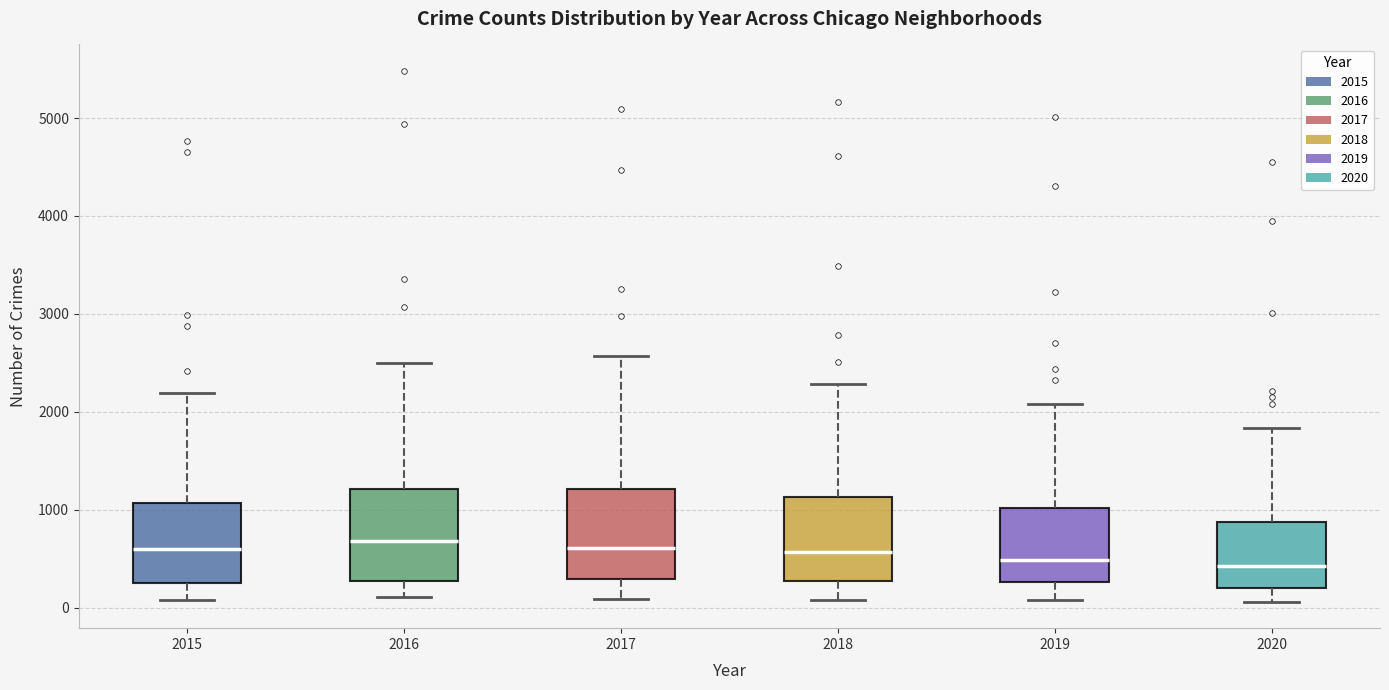

Reading left to right, read every box against the y-axis: the position of its median line, the range the box covers, and the ends of its whiskers. The values are not printed on the chart, so give them approximately, as read against the axis.

2015: median 600, box 300 to 1100, whiskers 100 to 2200
2016: median 700, box 300 to 1200, whiskers 100 to 2500
2017: median 600, box 300 to 1200, whiskers 100 to 2600
2018: median 600, box 300 to 1100, whiskers 100 to 2300
2019: median 500, box 300 to 1000, whiskers 100 to 2100
2020: median 400, box 200 to 900, whiskers 100 to 1800